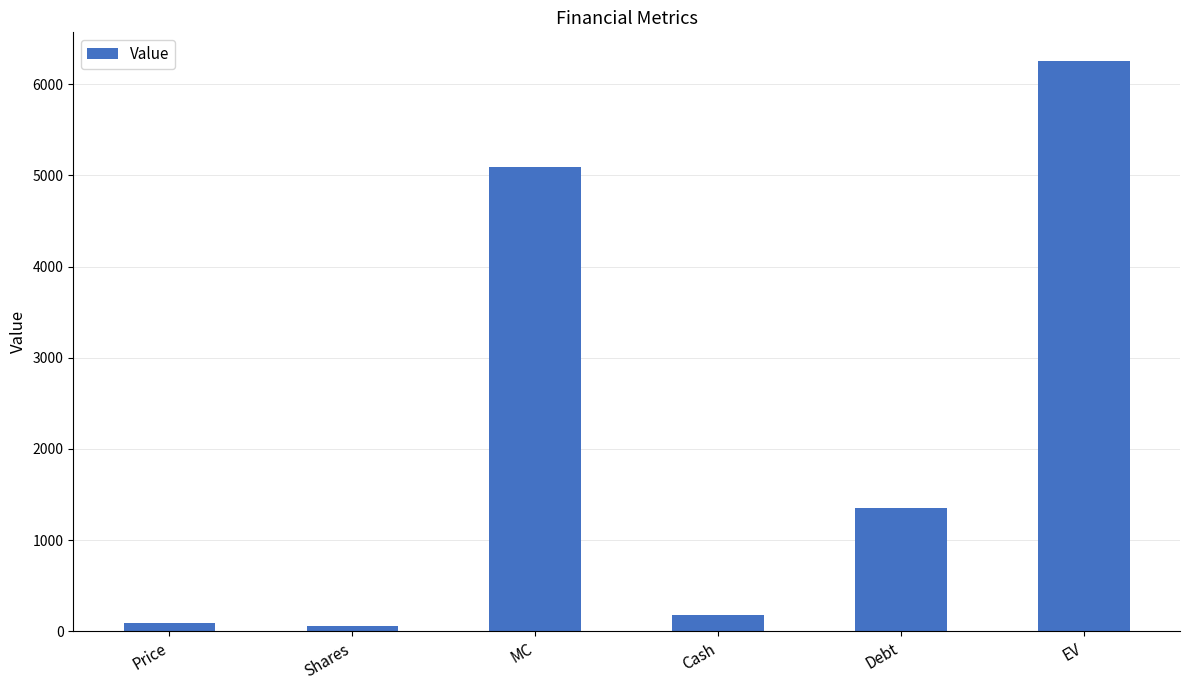

What is the value of the 2nd bar from the left?

56.1